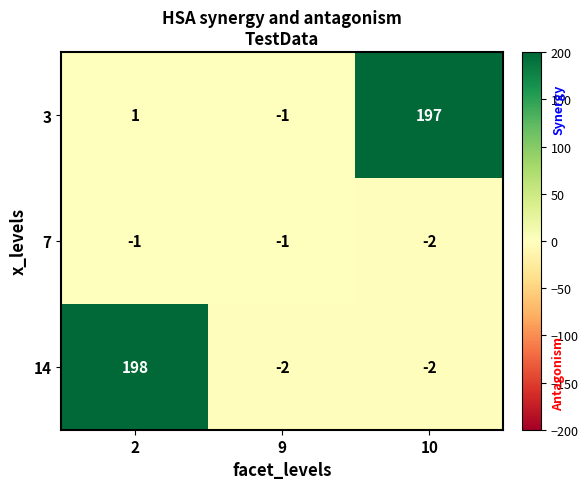

What is the greatest value displayed?

198